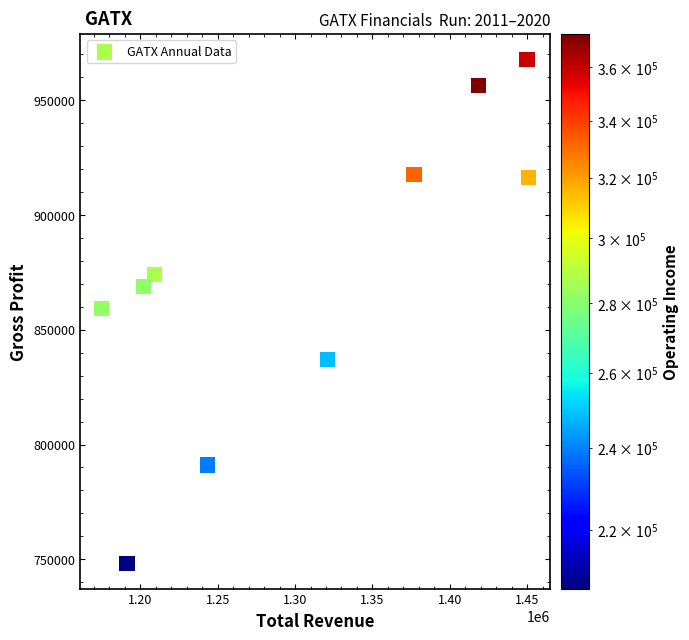

What is the average X value?

1303810